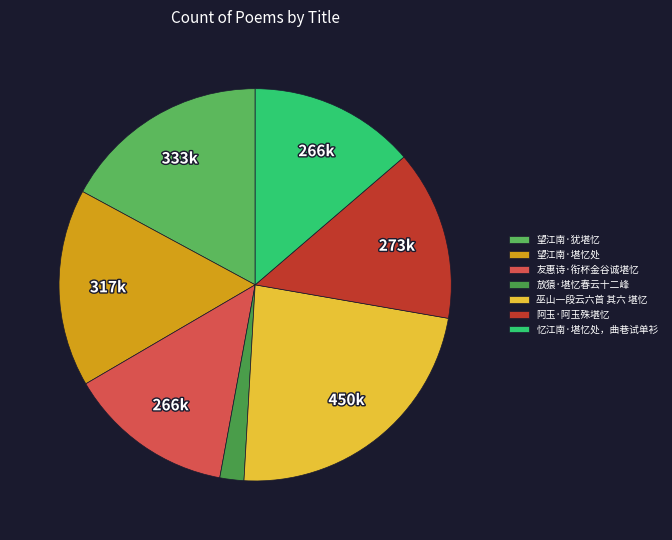

Is 放猿·堪忆春云十二峰 the majority of the pie?

No